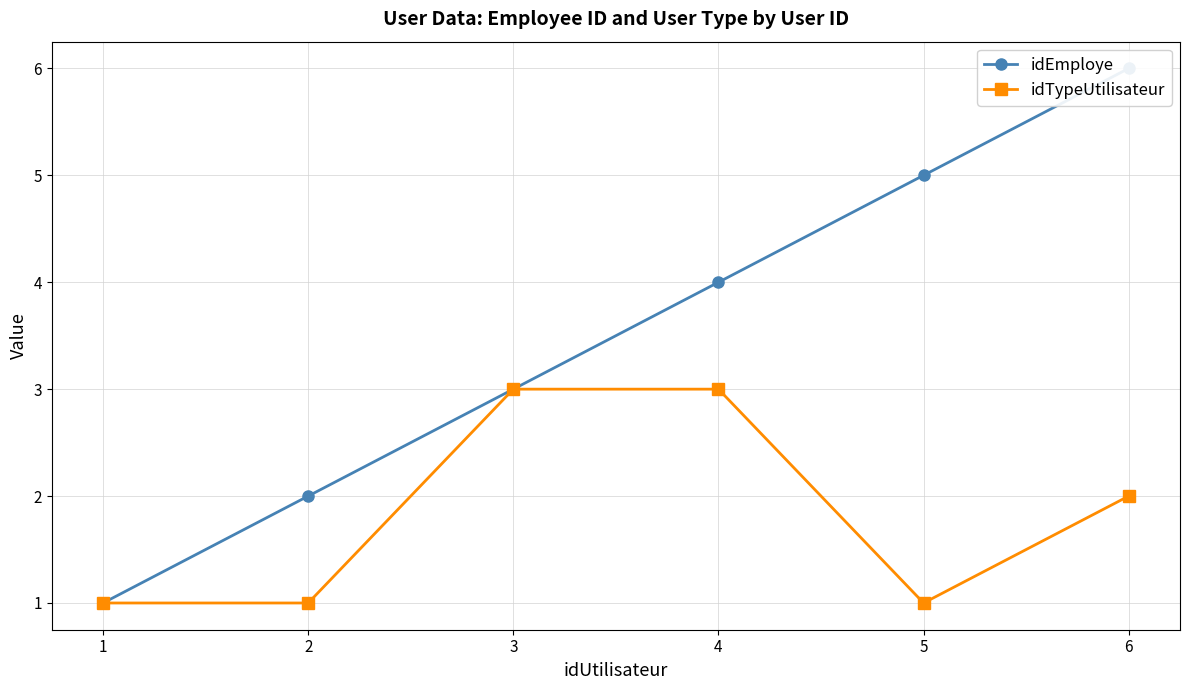

What is the value of the idEmploye point at the 4th from the left?

4